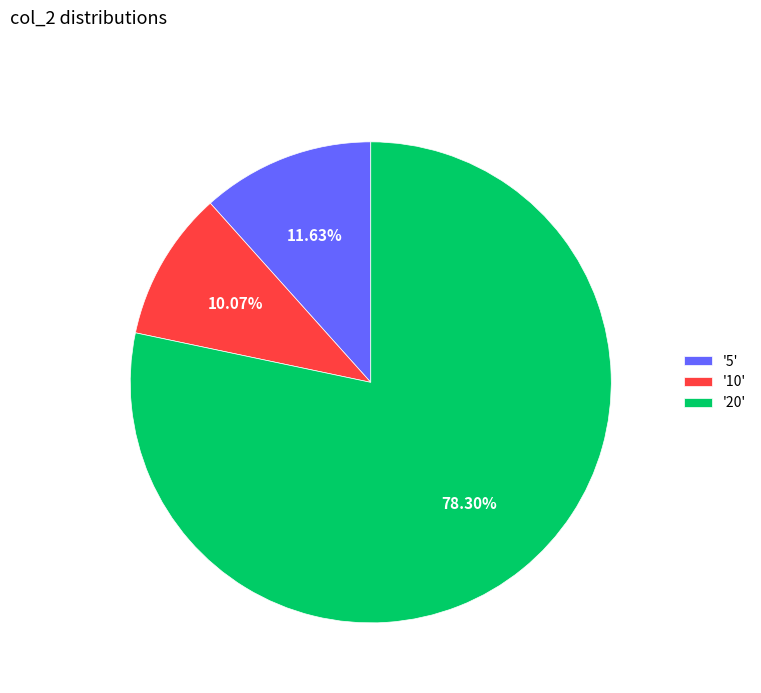

Which slice is the largest?

'20'